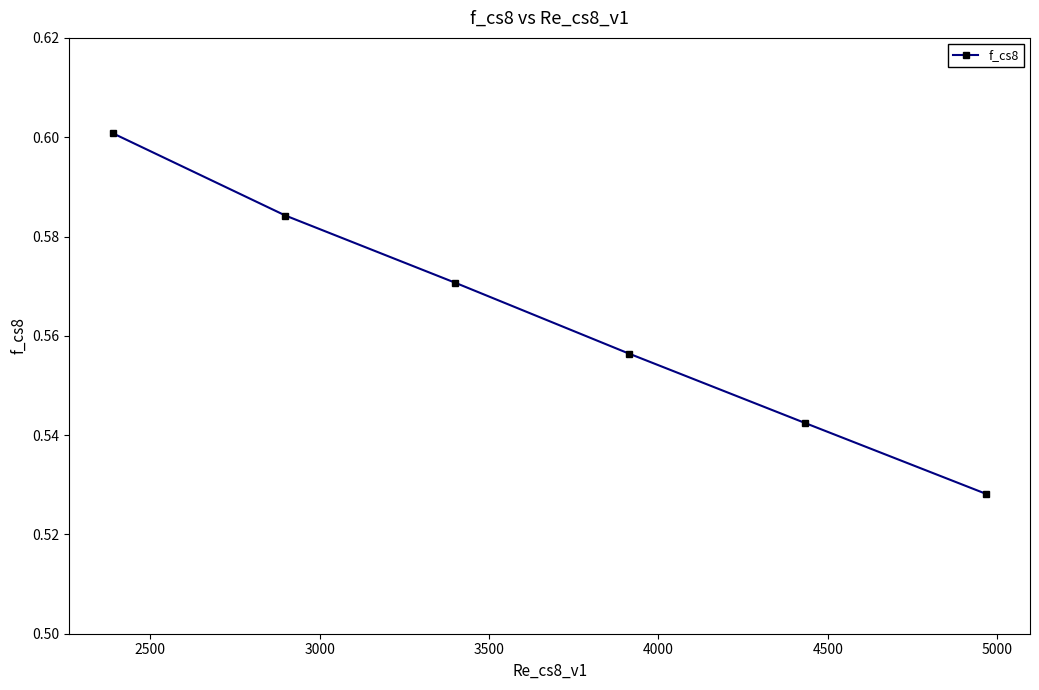

What is the difference between the maximum and minimum values?

0.1